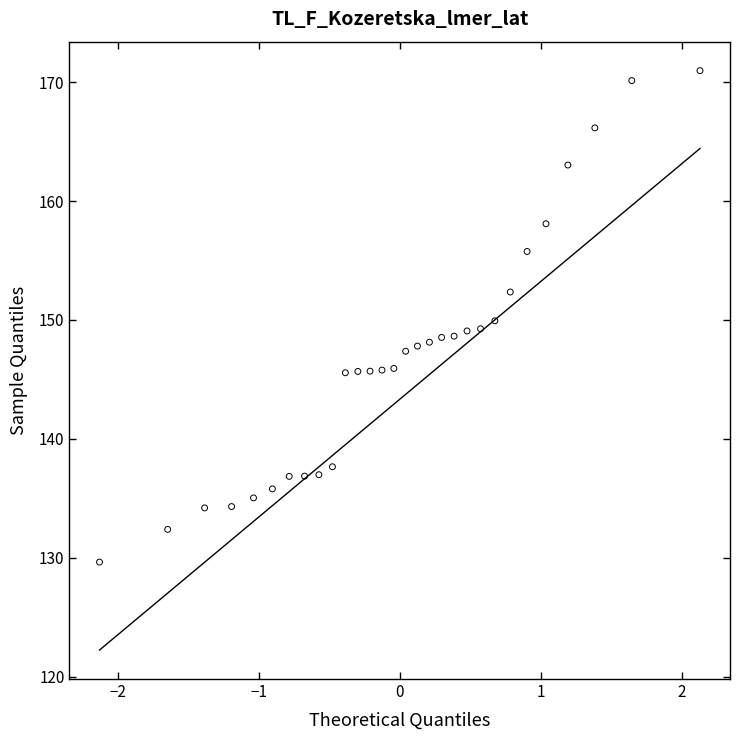

What is the range of Y values (max minus min)?

41.3